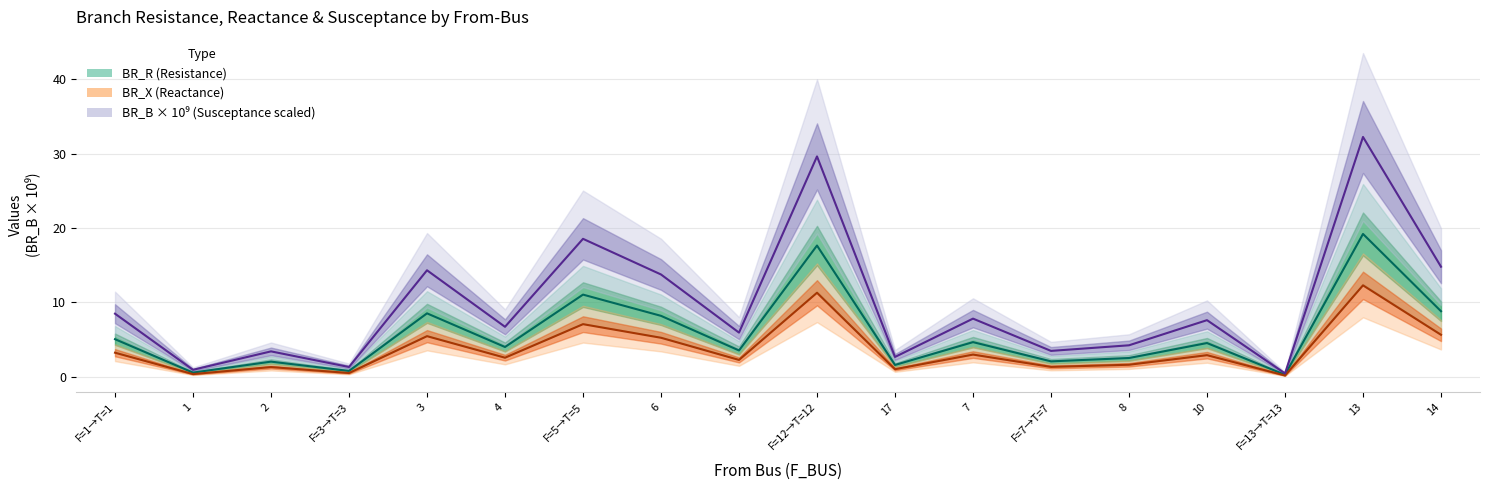

True or false: BR_B × 10⁹ (Susceptance scaled) has a value of 1.3 at F=7→T=7.

False